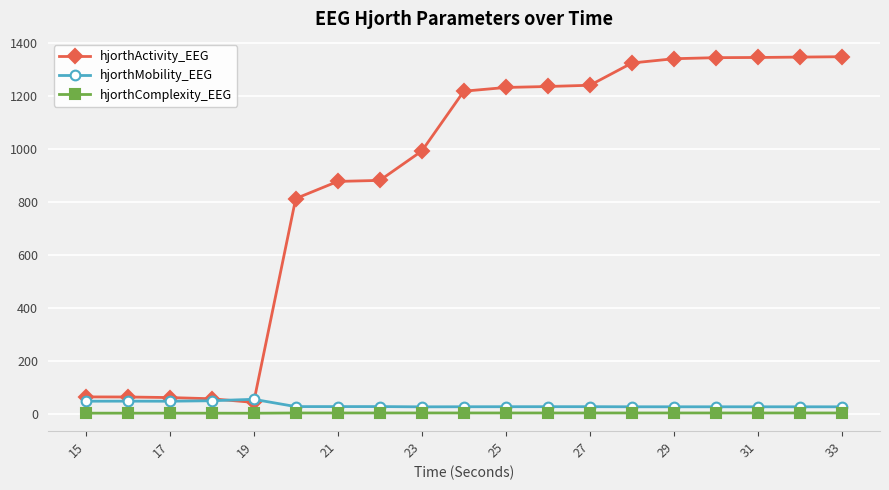

True or false: hjorthComplexity_EEG and hjorthActivity_EEG cross at least once.

False